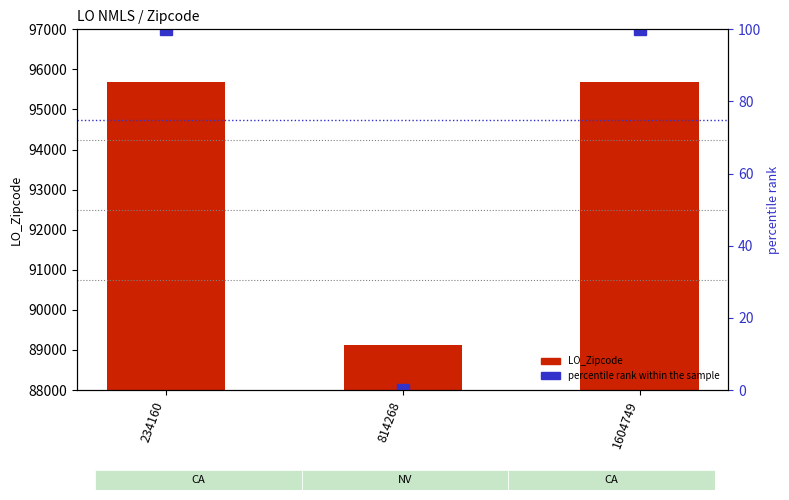

Reading left to right, transcribe all the data shown in this chart.

LO_Zipcode: 234160=95678	814268=89119	1604749=95678
percentile rank within the sample: 234160=100	814268=0	1604749=100